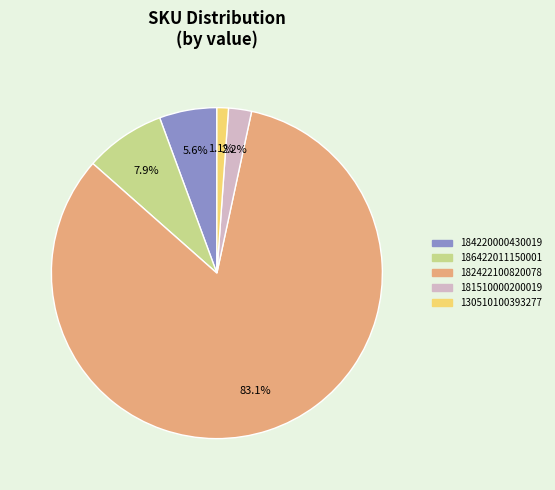

Count the number of slices in the pie.

5